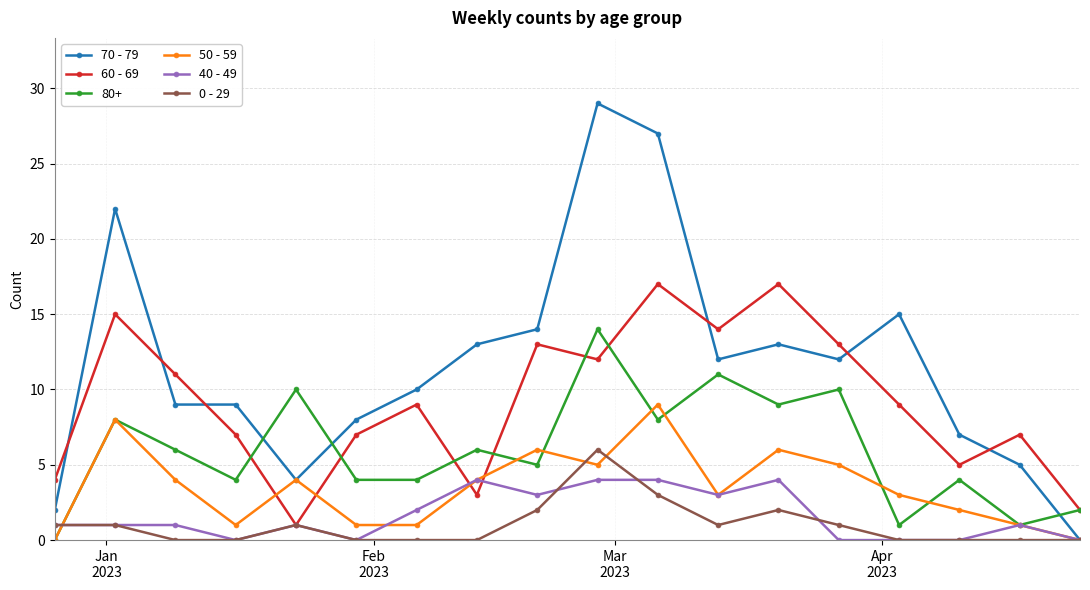

Which series has the largest total across all categories?

70 - 79